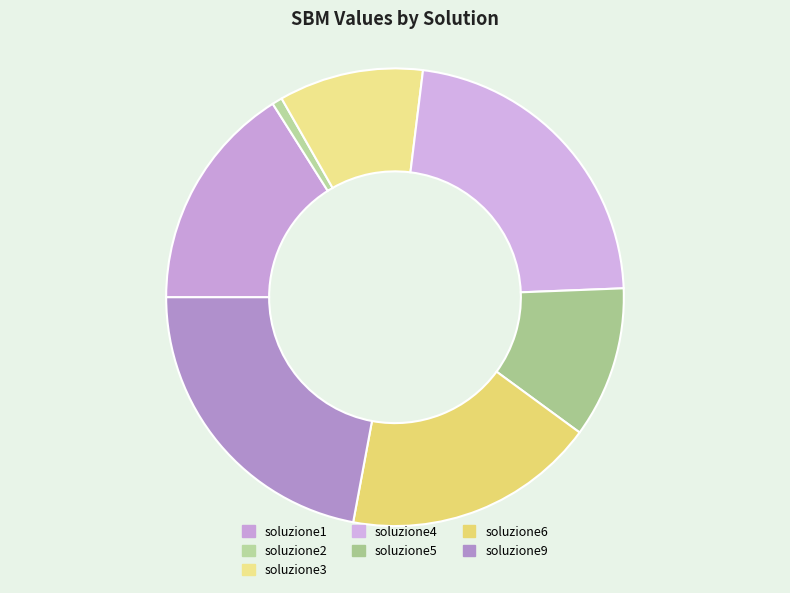

Rank the categories by value from lowest to highest.

soluzione2, soluzione3, soluzione5, soluzione1, soluzione6, soluzione9, soluzione4